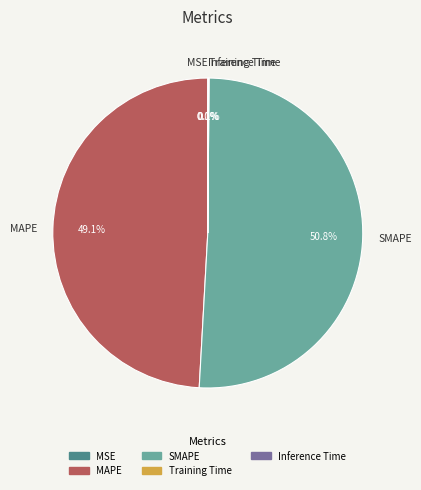

To the nearest percent, what is the combined percentage of MAPE and SMAPE?

100%